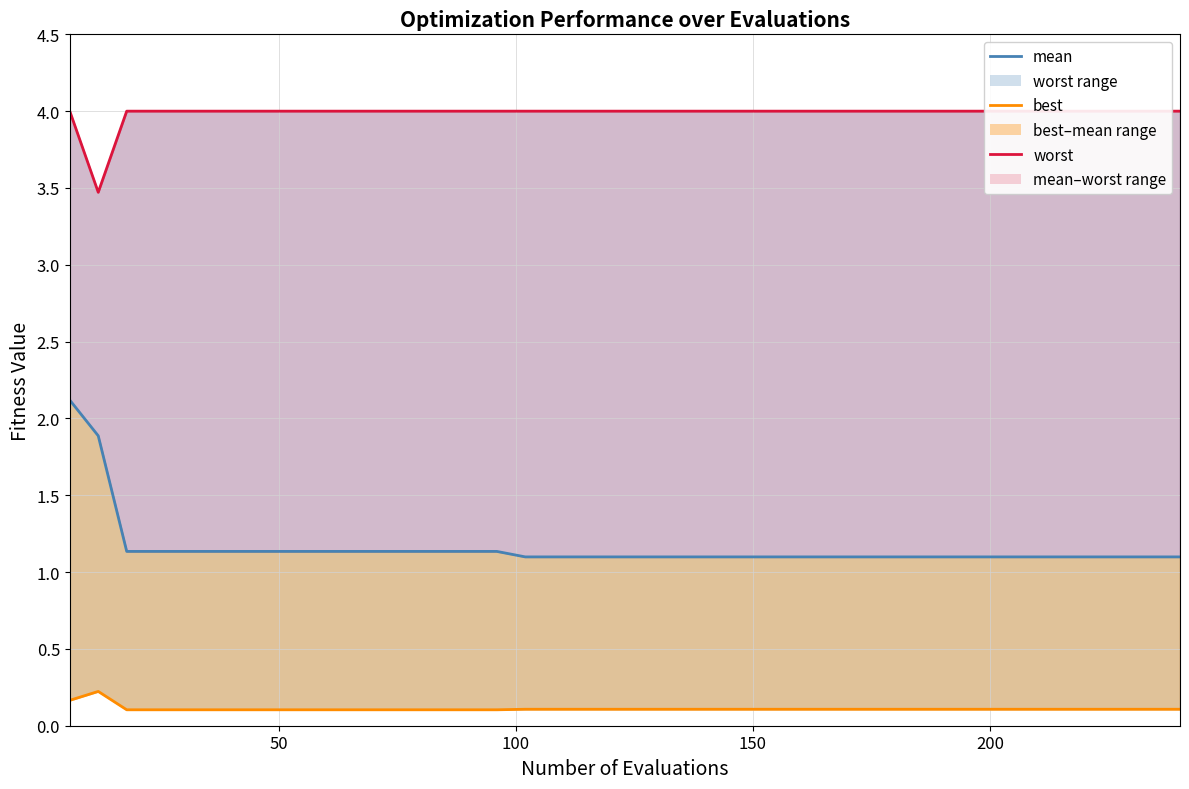

True or false: best and worst intersect in this chart.

False